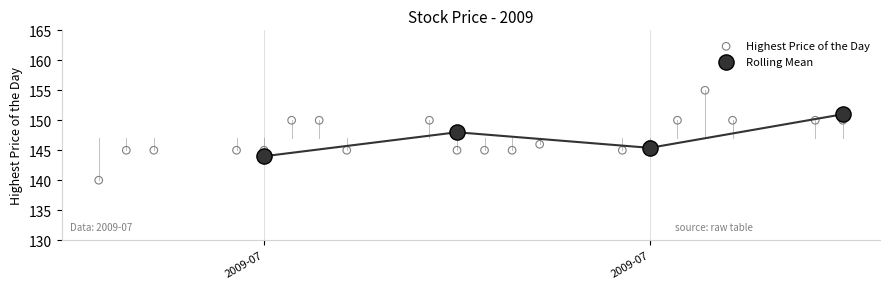

Which series contains the lowest Y value?

Highest Price of the Day